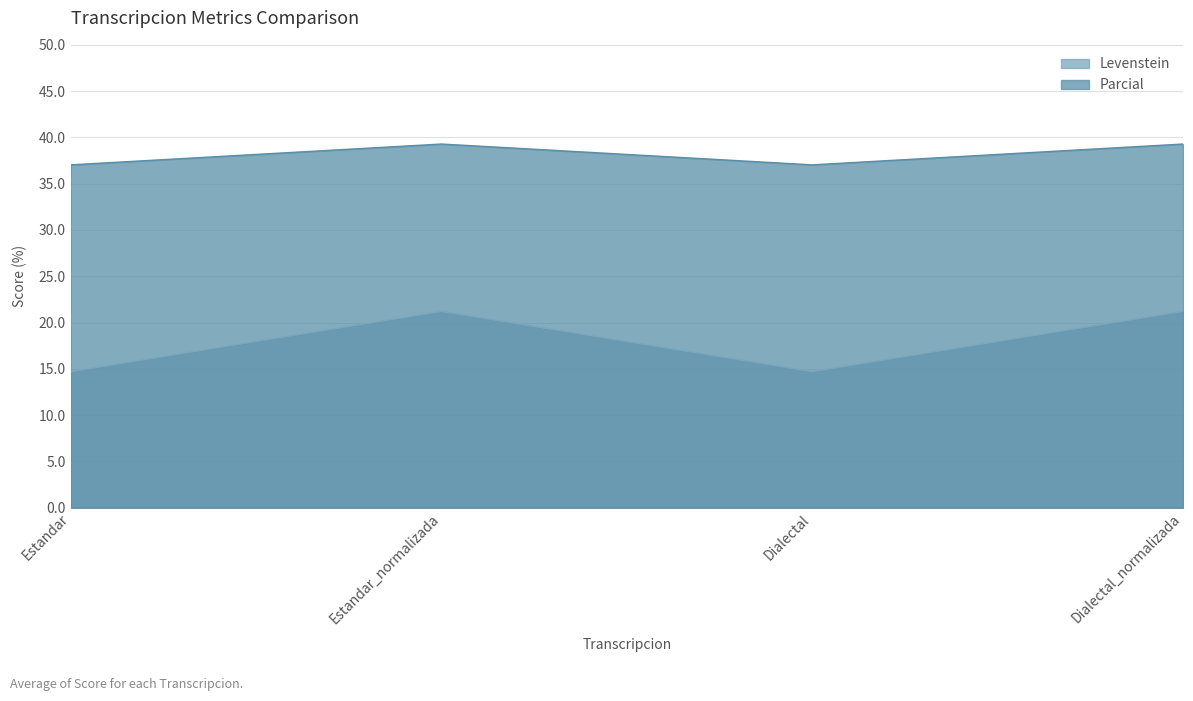

Is the value of Levenstein at Dialectal_normalizada greater than the value of Parcial at Estandar_normalizada?

No